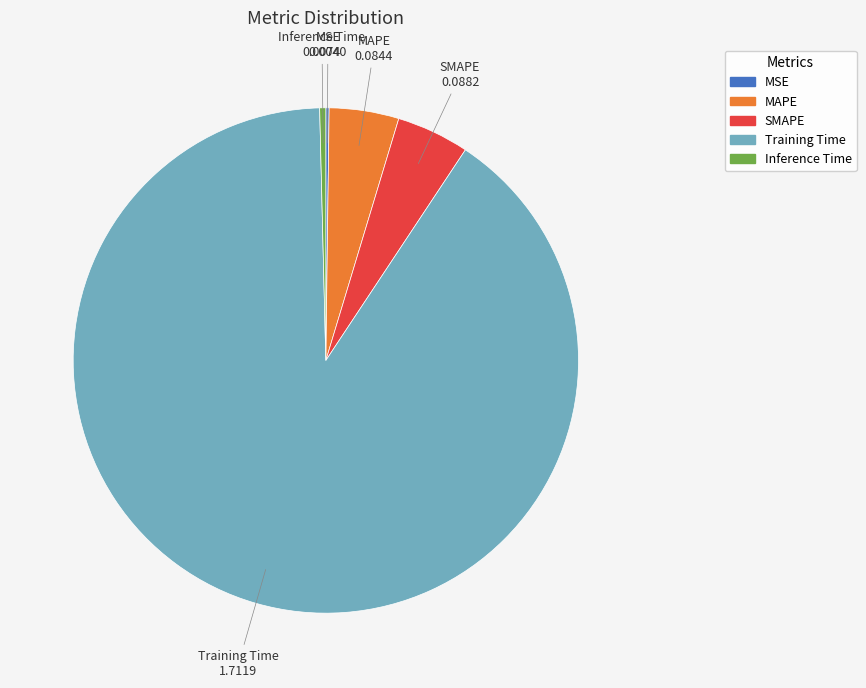

Is it true that SMAPE is 19% of the pie?

False